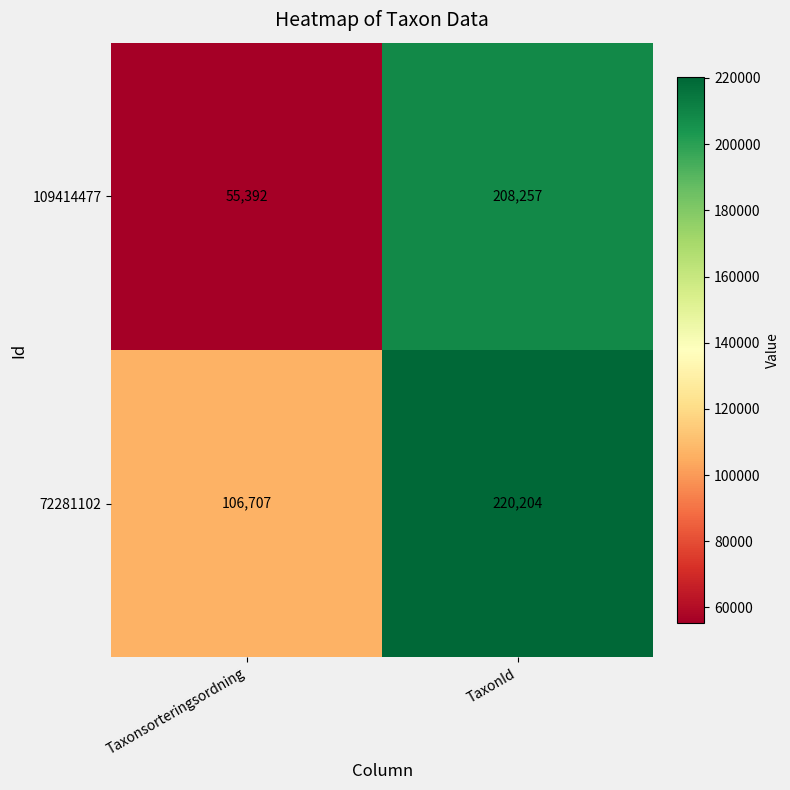

Rank the series by their average value, from highest to lowest.

72281102, 109414477